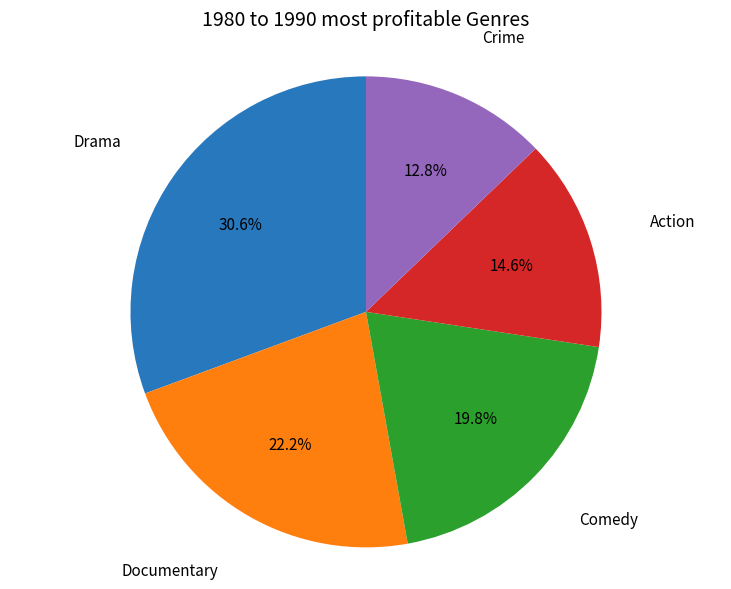

To the nearest percent, what is the difference between the largest and smallest slice percentages?

18%